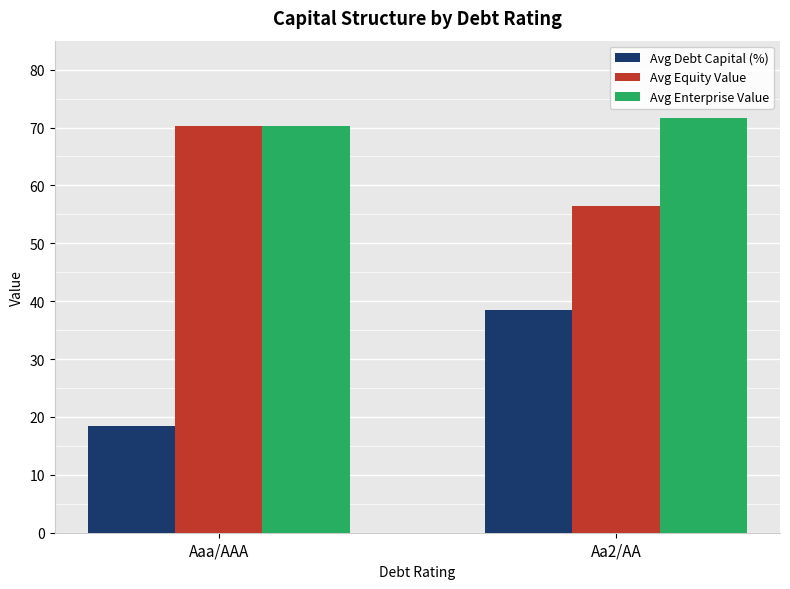

What is the approximate value of Avg Debt Capital (%) at Aaa/AAA?

18.5